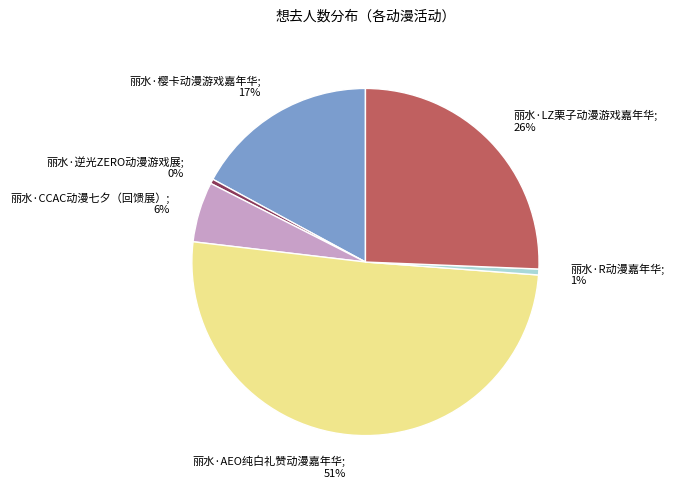

To the nearest percent, what is the difference between the 丽水·LZ栗子动漫游戏嘉年华; 26% and 丽水·樱卡动漫游戏嘉年华; 17% slice percentages?

9%